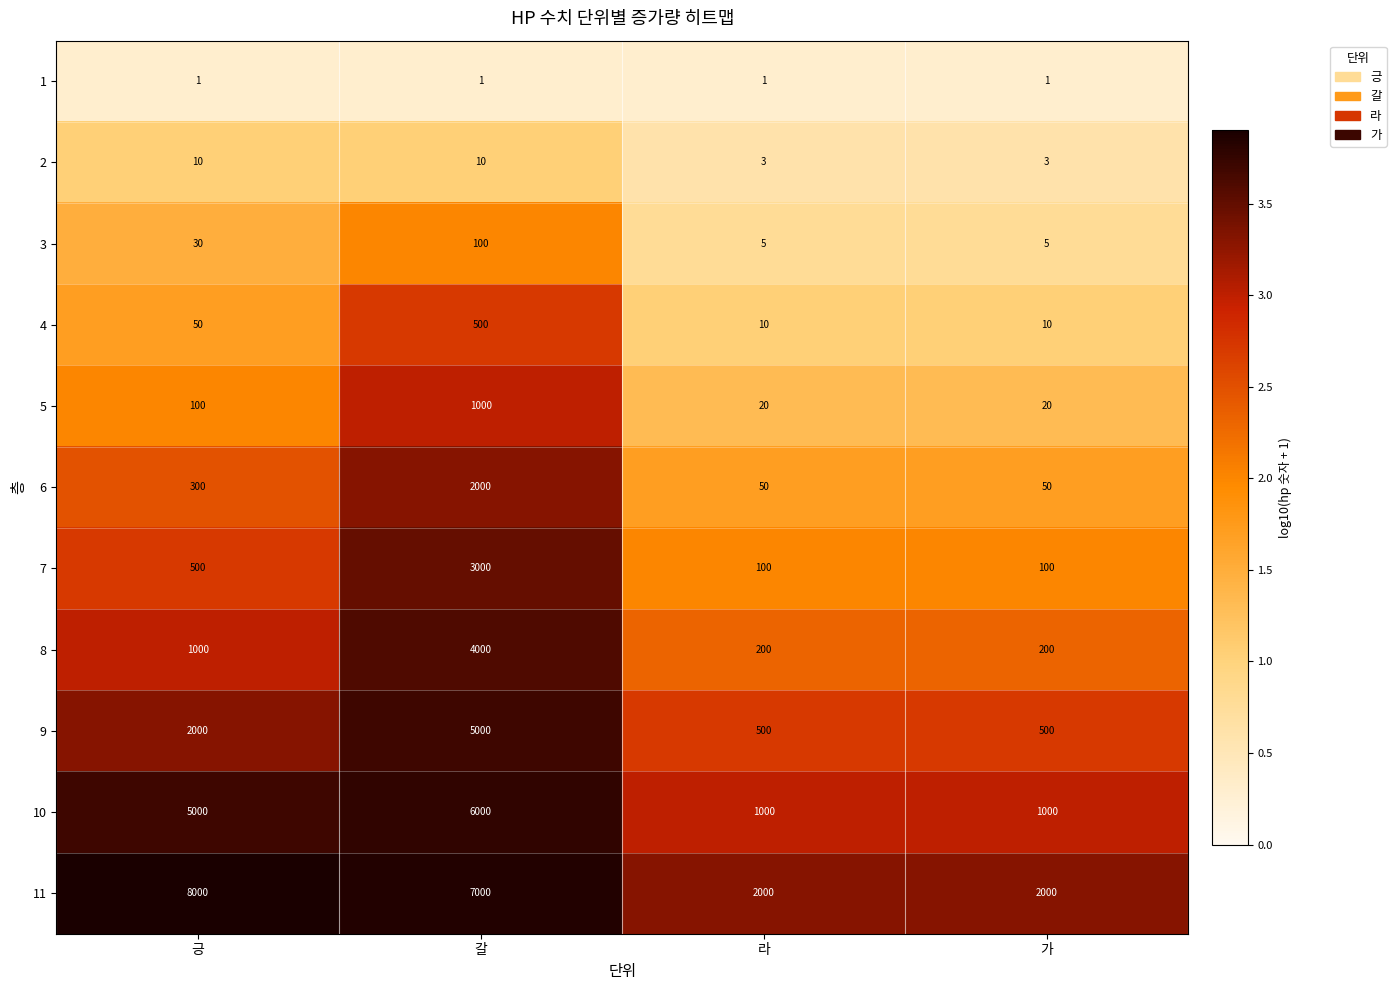

Which series has the largest range (max minus min)?

11